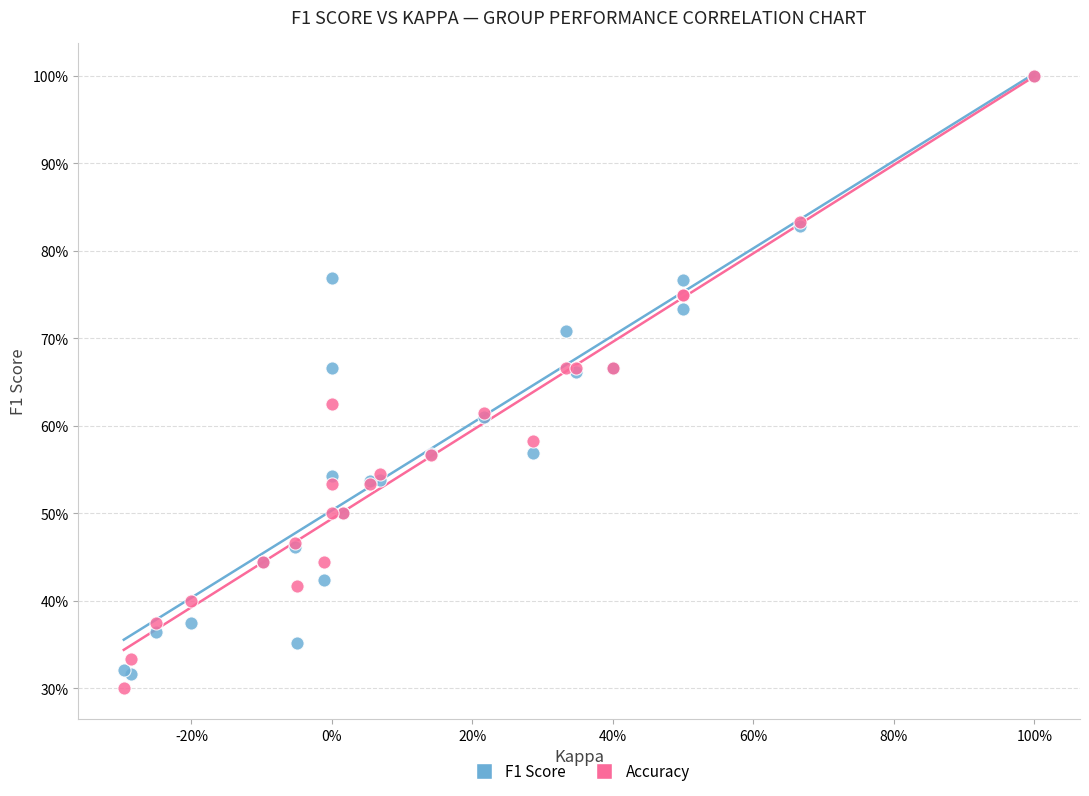

What are all the series names shown in the legend?

F1 Score, Accuracy